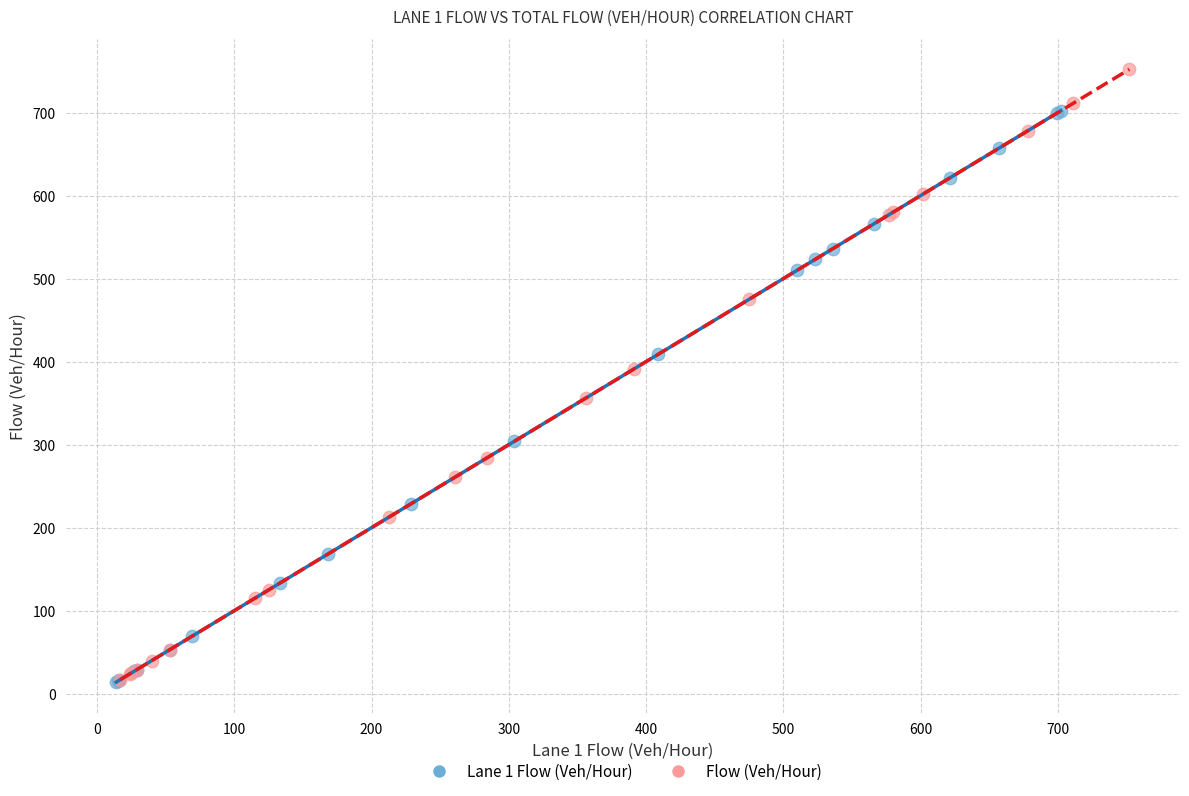

Which series has the widest spread of Y values?

Flow (Veh/Hour)